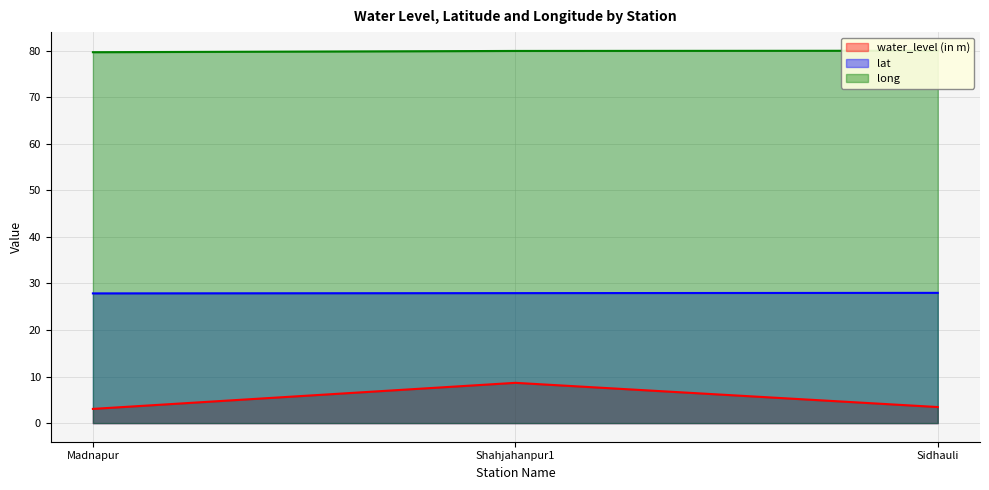

What is the label of the 3rd point from the right?

Madnapur